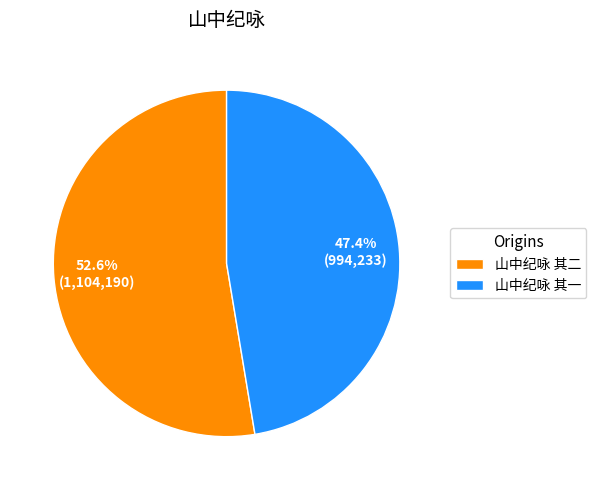

To the nearest percent, what is the difference between the largest and smallest slice percentages?

5%